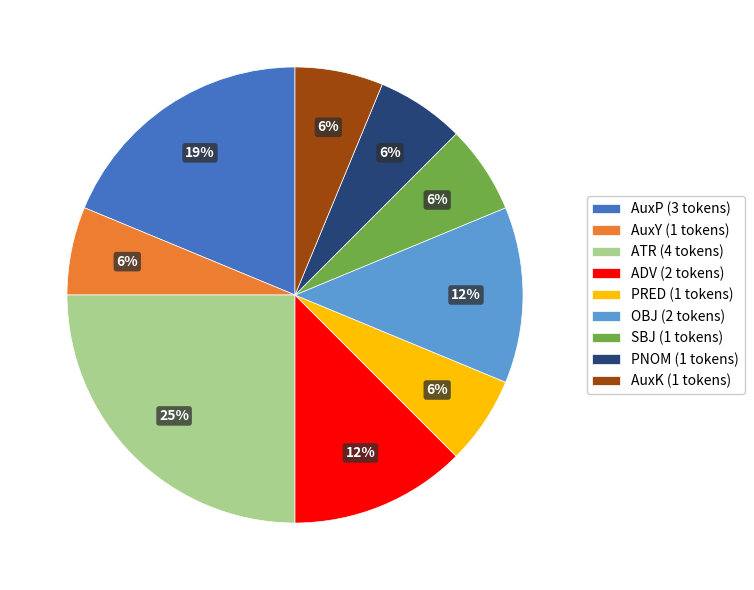

Which slice is the largest?

ATR